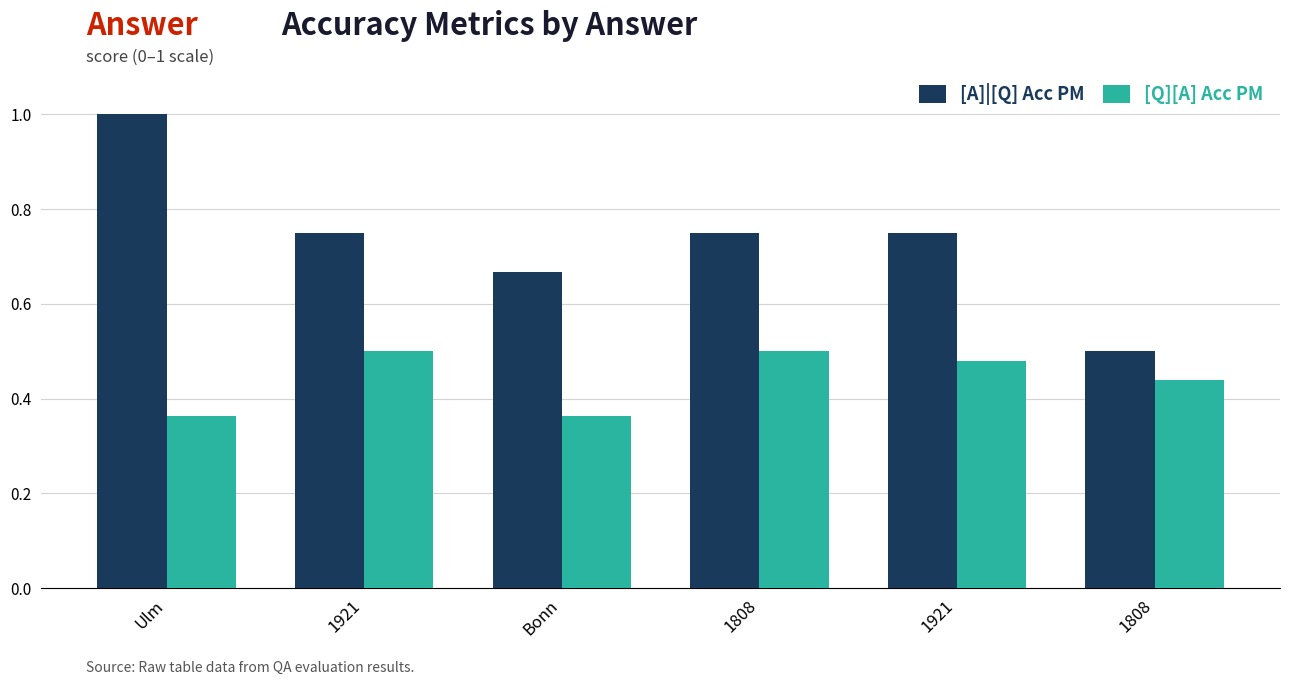

What is the label of the 6th bar from the right?

Ulm